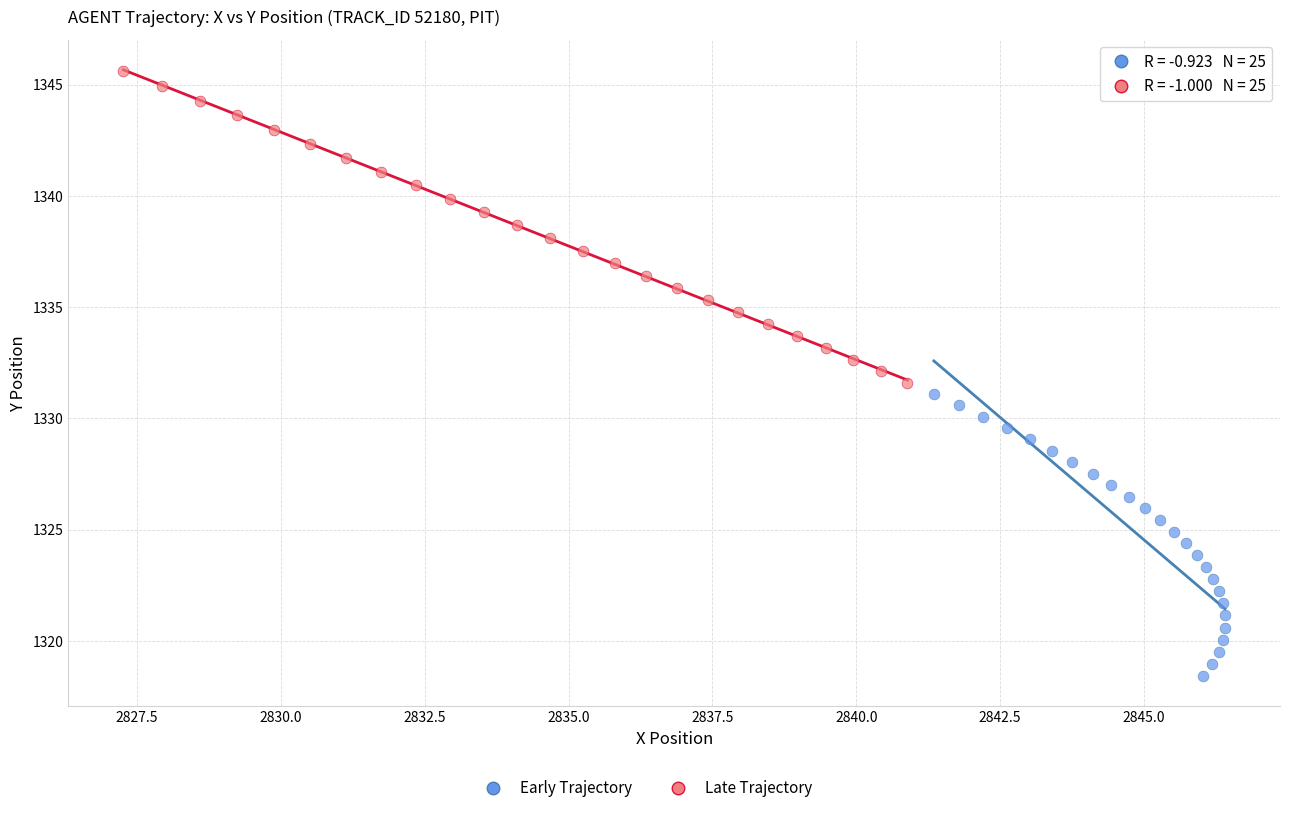

Which series reaches the maximum Y coordinate?

Late Trajectory